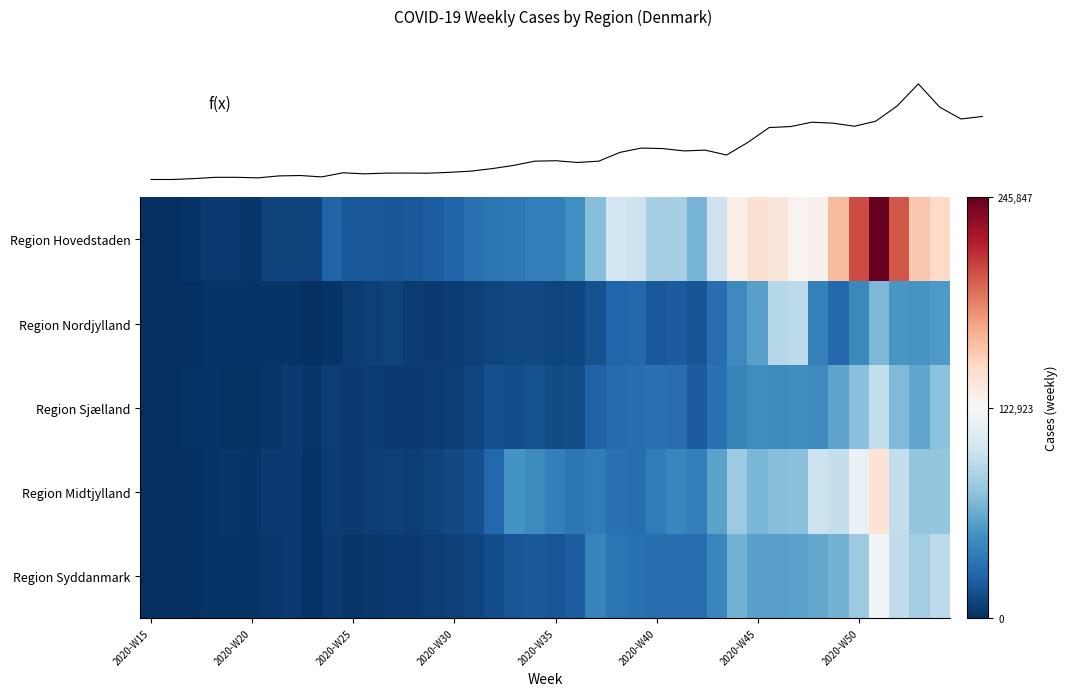

How many values in the Region Sjælland series are below 14746?

20